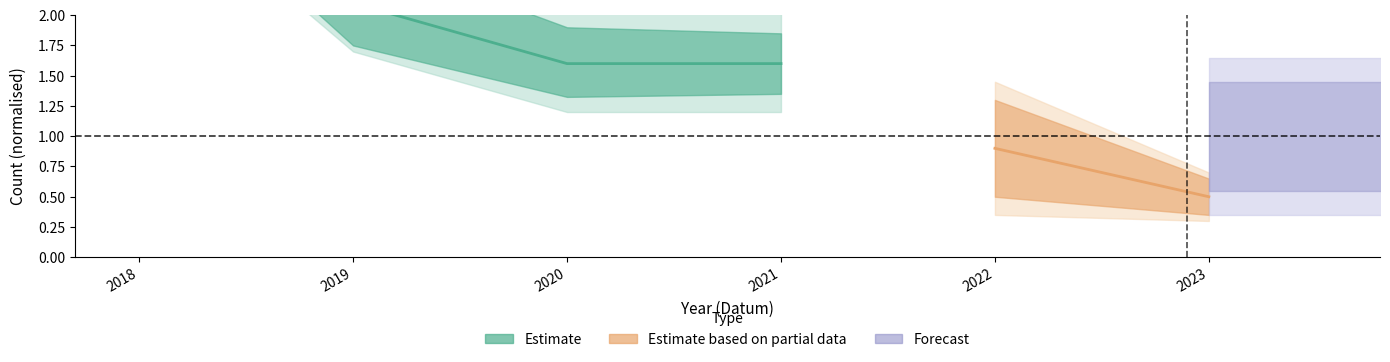

Does the chart have visible grid lines?

No